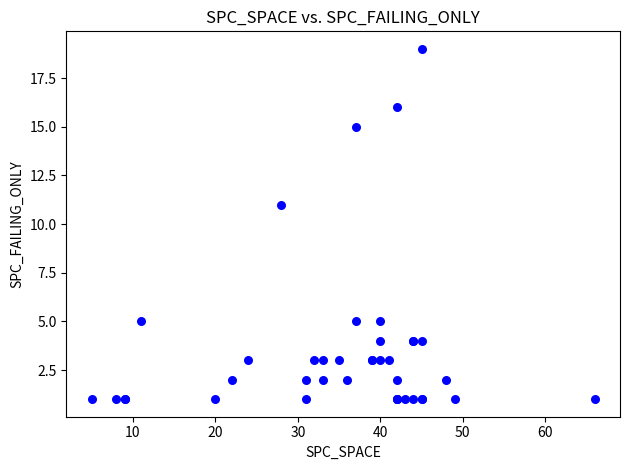

What Y value in the scatter plot is closest to 10?

11